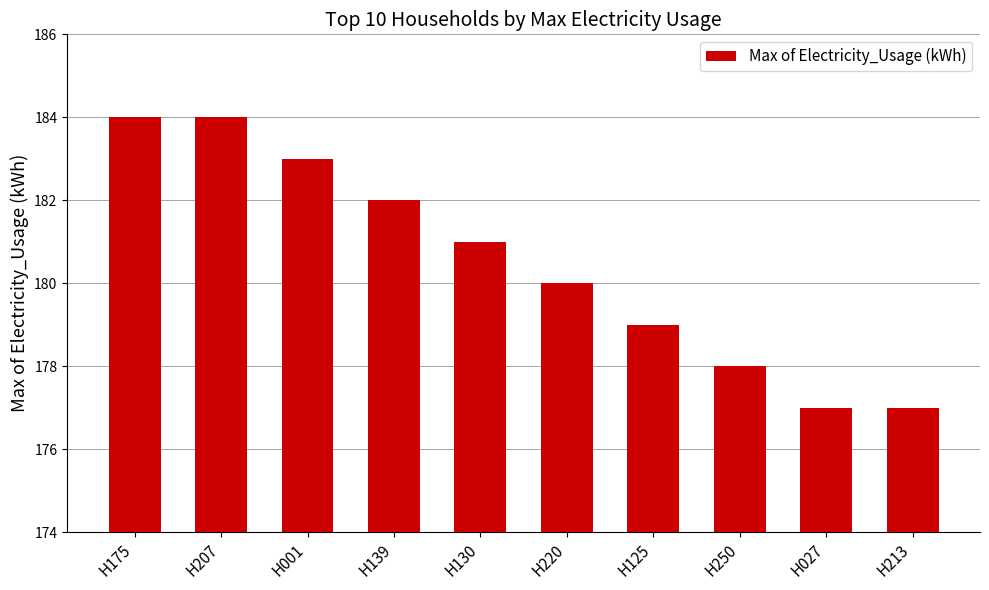

What is the greatest value displayed?

184